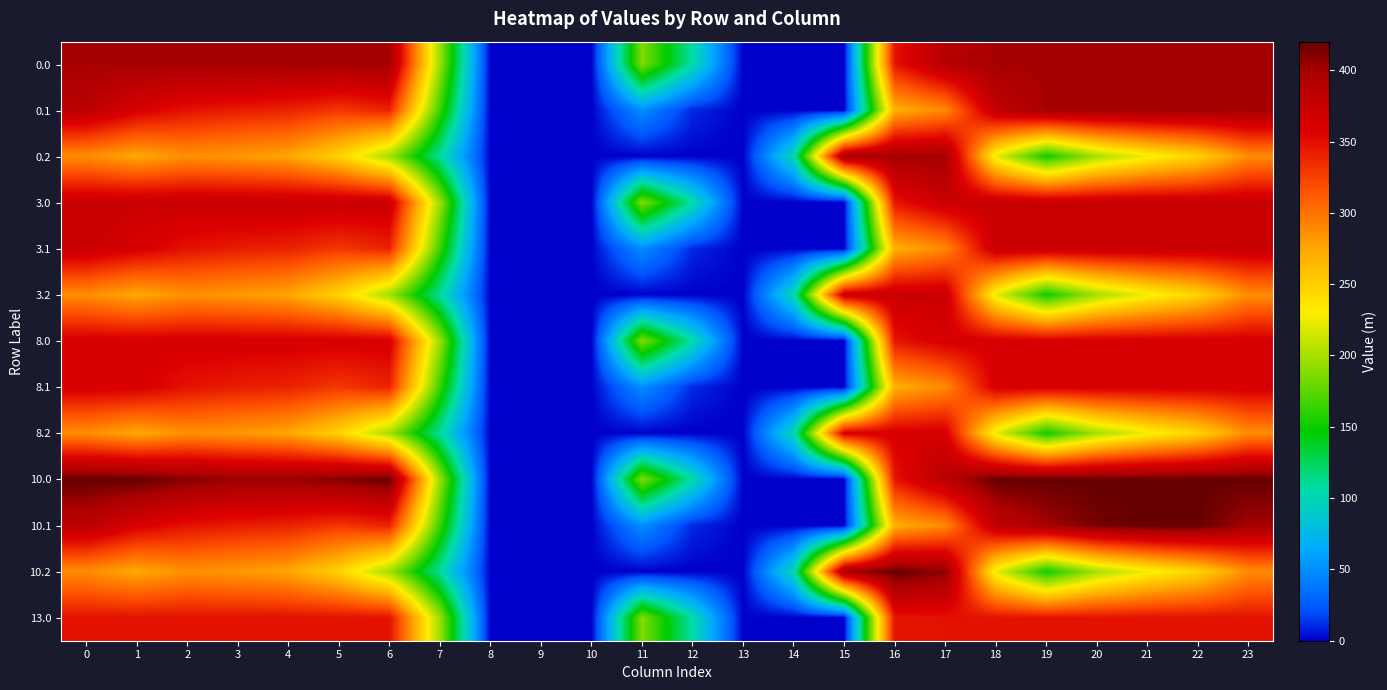

What is the greatest value displayed?

420.0